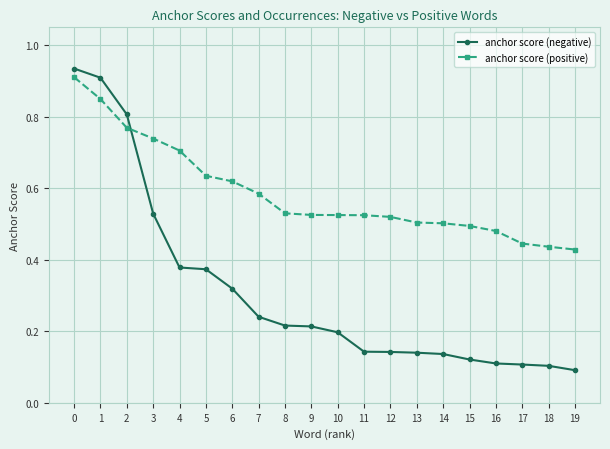

Which series has the largest total across all categories?

anchor score (positive)